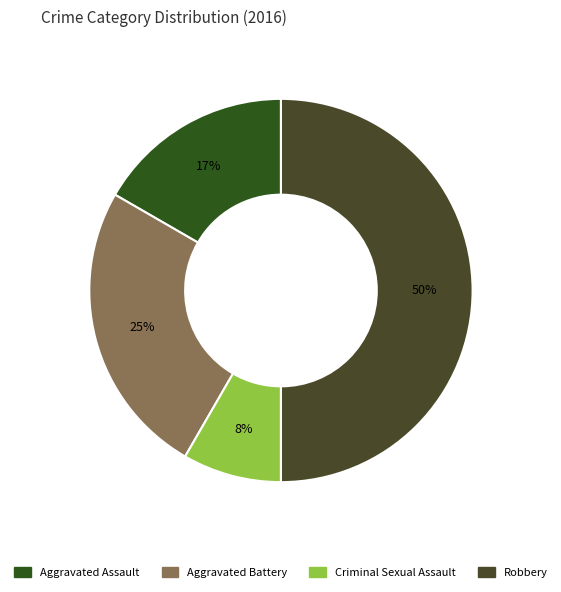

Do Aggravated Battery and Criminal Sexual Assault together represent more than half of the pie?

No